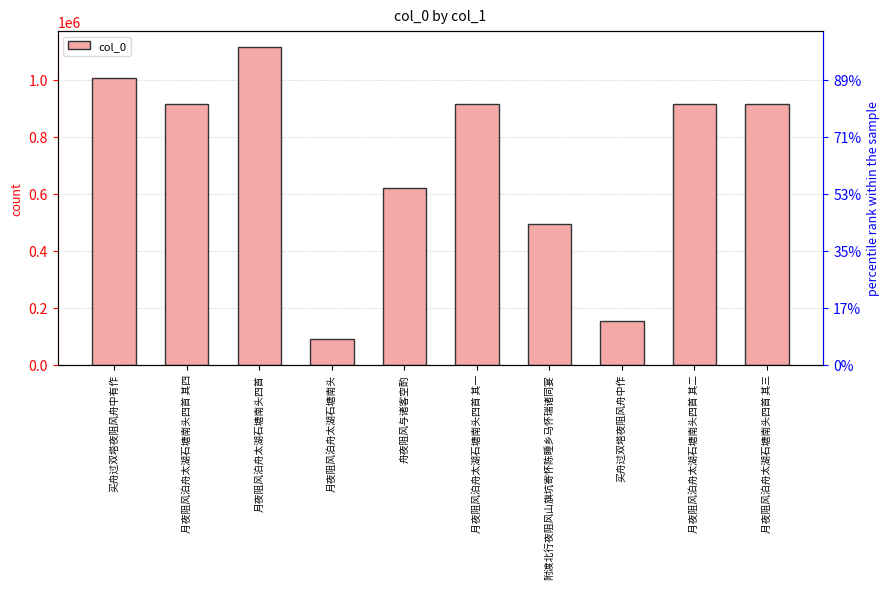

Rank the categories by value from lowest to highest.

月夜阻风泊舟太湖石塘南头, 买舟过双塔夜阻风舟中作, 附渡北行夜阻风山旗坑寄怀陈睡乡马怀瑞诸同宴, 舟夜阻风与诸客空酌, 月夜阻风泊舟太湖石塘南头四首 其四, 月夜阻风泊舟太湖石塘南头四首 其三, 月夜阻风泊舟太湖石塘南头四首 其二, 月夜阻风泊舟太湖石塘南头四首 其一, 买舟过双塔夜阻风舟中有作, 月夜阻风泊舟太湖石塘南头四首